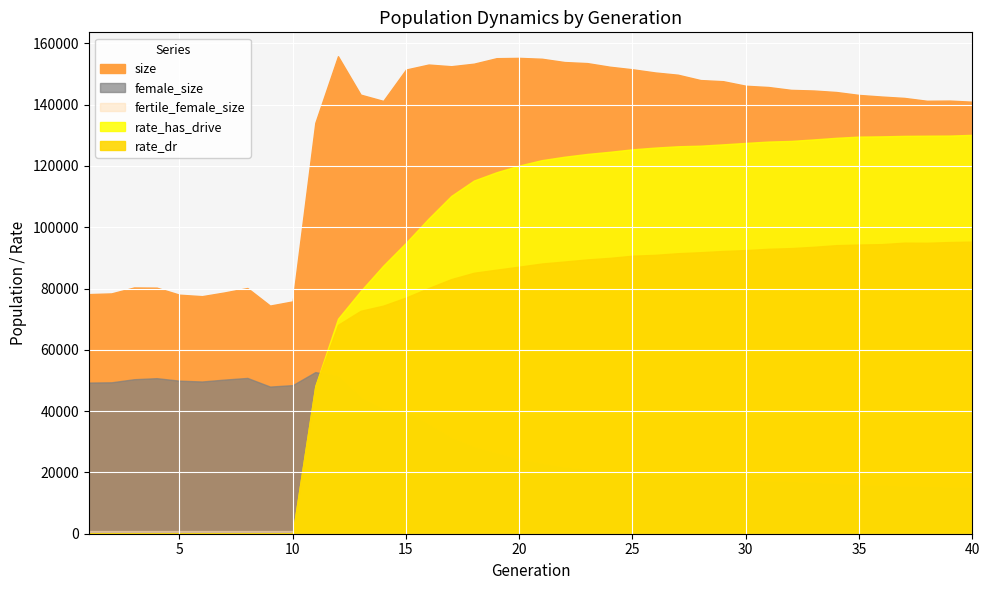

How many values in rate_has_drive are above zero?

30